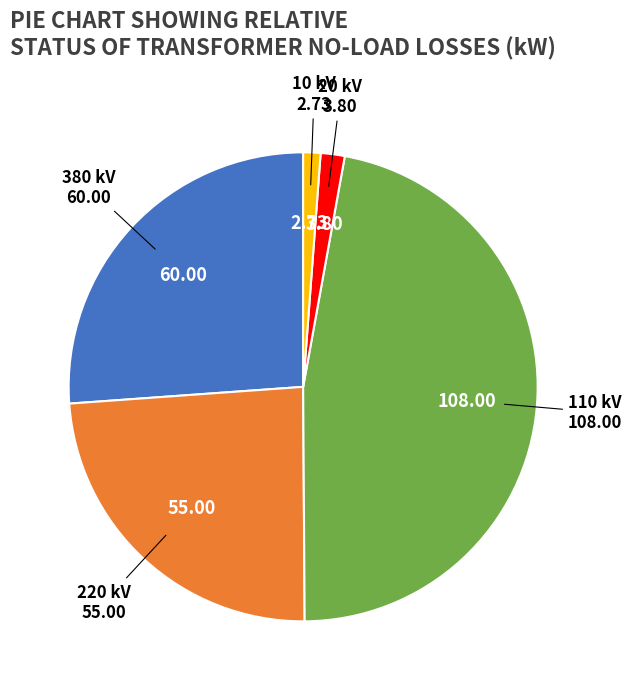

Does any single category account for the majority?

No